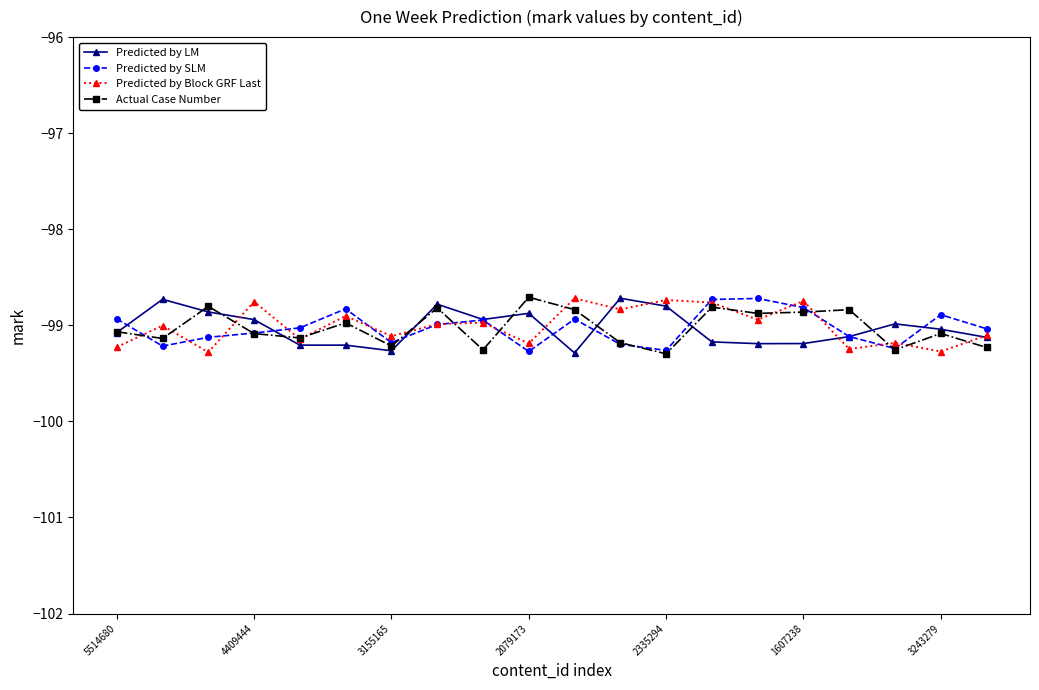

True or false: Predicted by Block GRF Last has more than 1 interior local peaks.

True